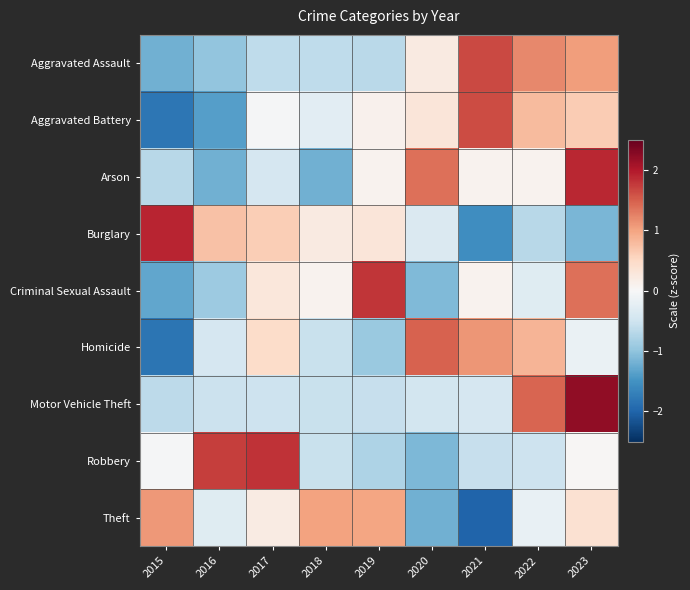

What is the total value across all series at 2015?

-4.5